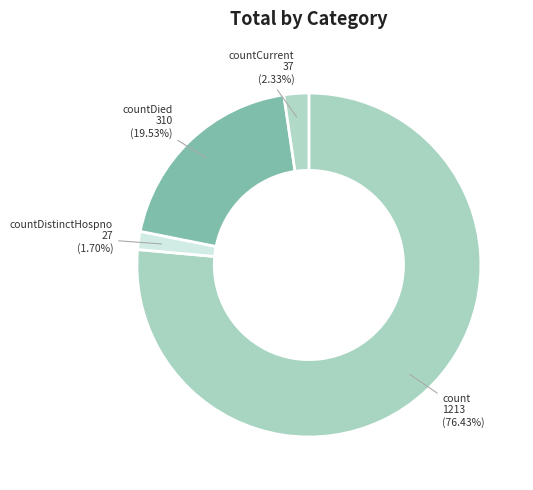

How many segments does this pie chart have?

4